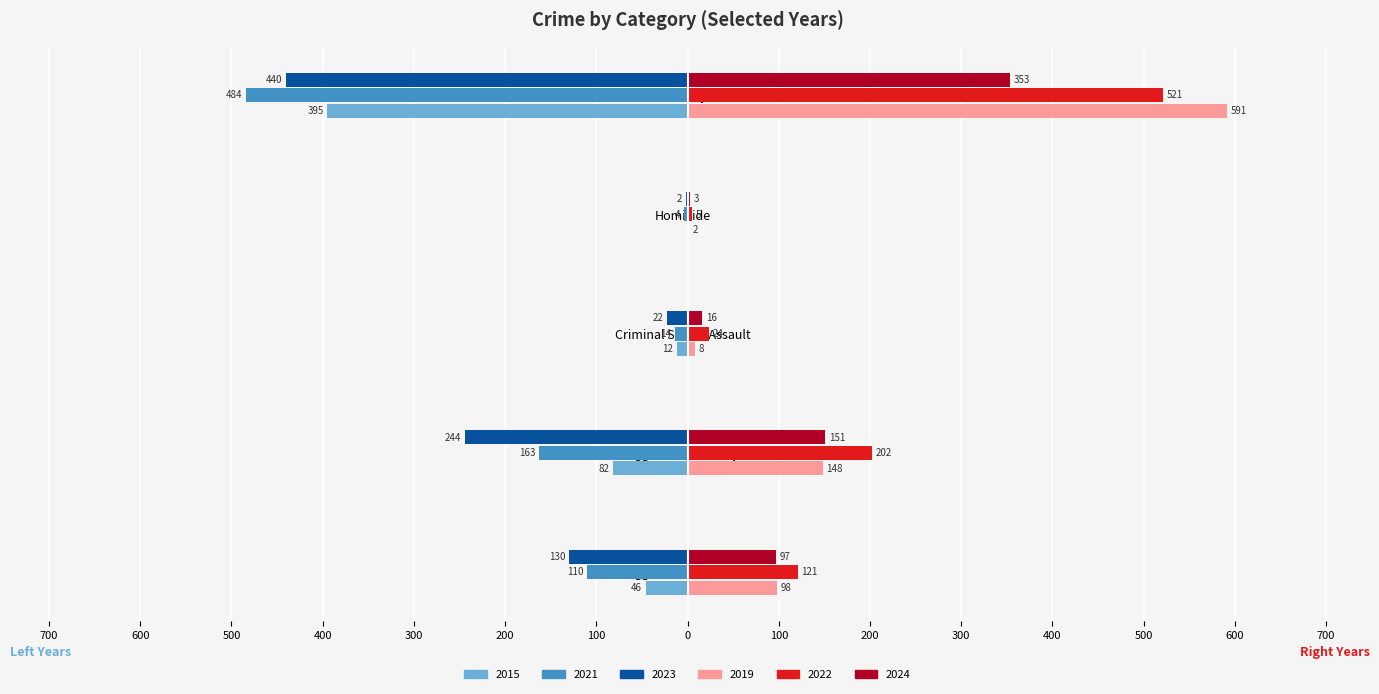

At which label does 2019 reach its peak?

Robbery